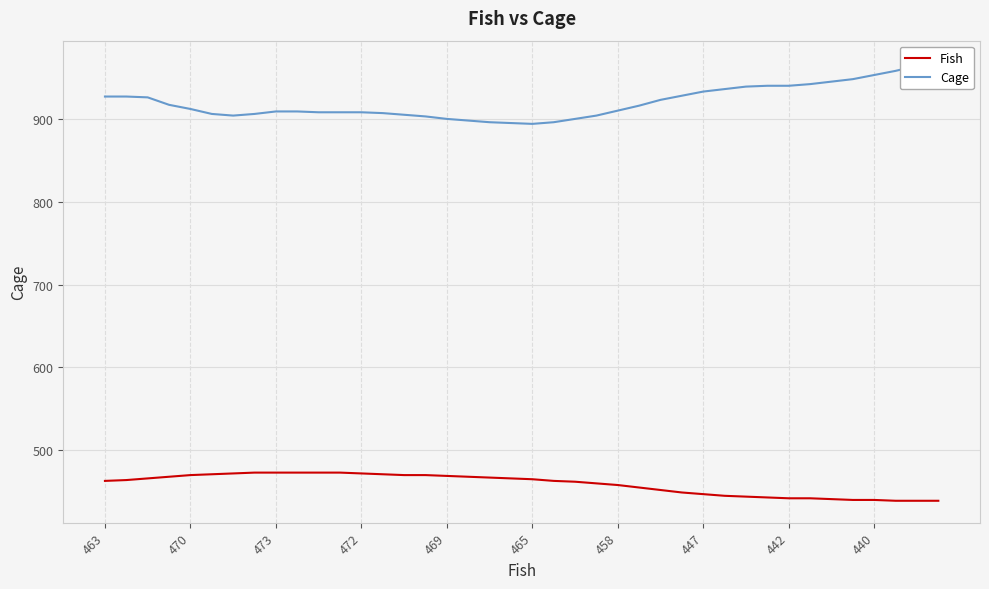

At which category is the sum across all series the highest?

39